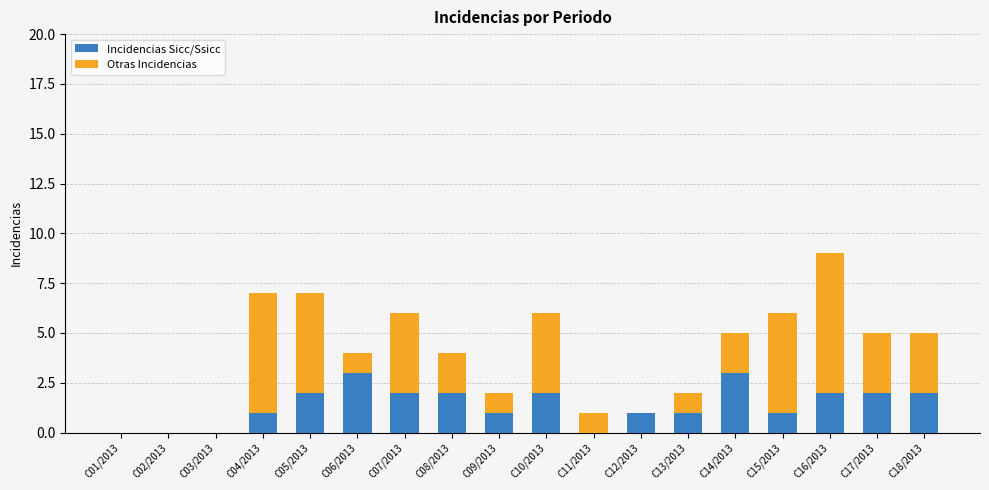

What is the sum of all Incidencias Sicc/Ssicc values?

25